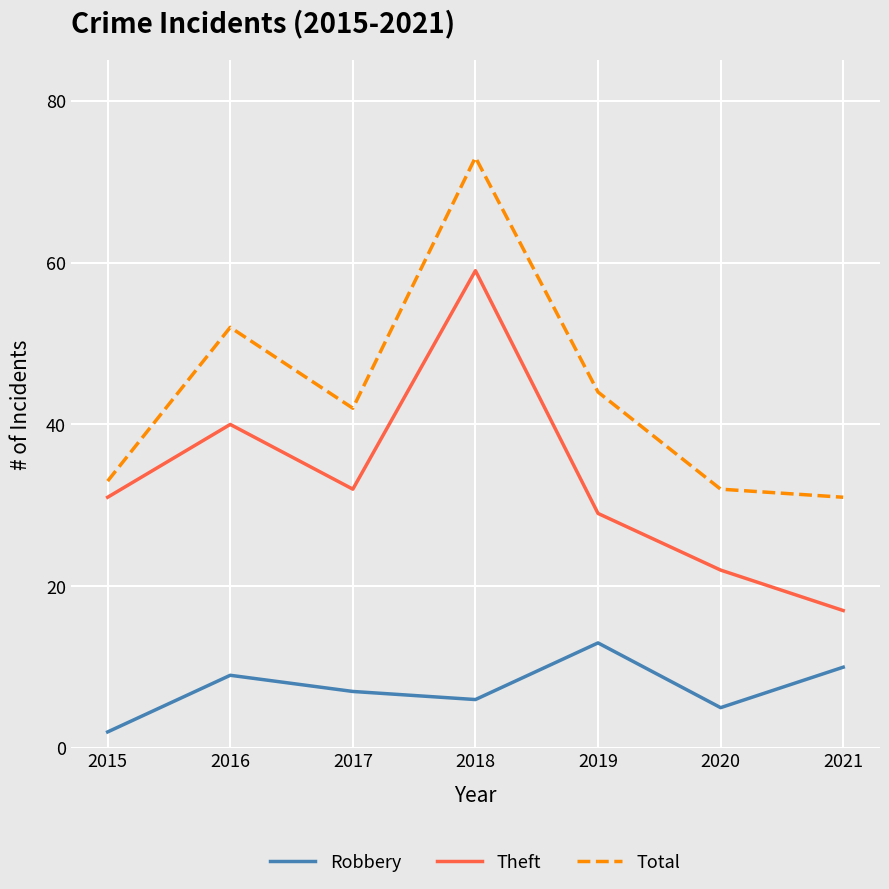

At which category does Robbery reach its first local peak?

2016